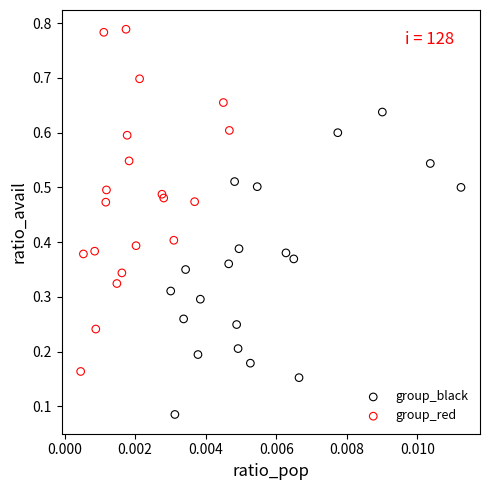

Which series has the largest Y range (max minus min)?

group_red